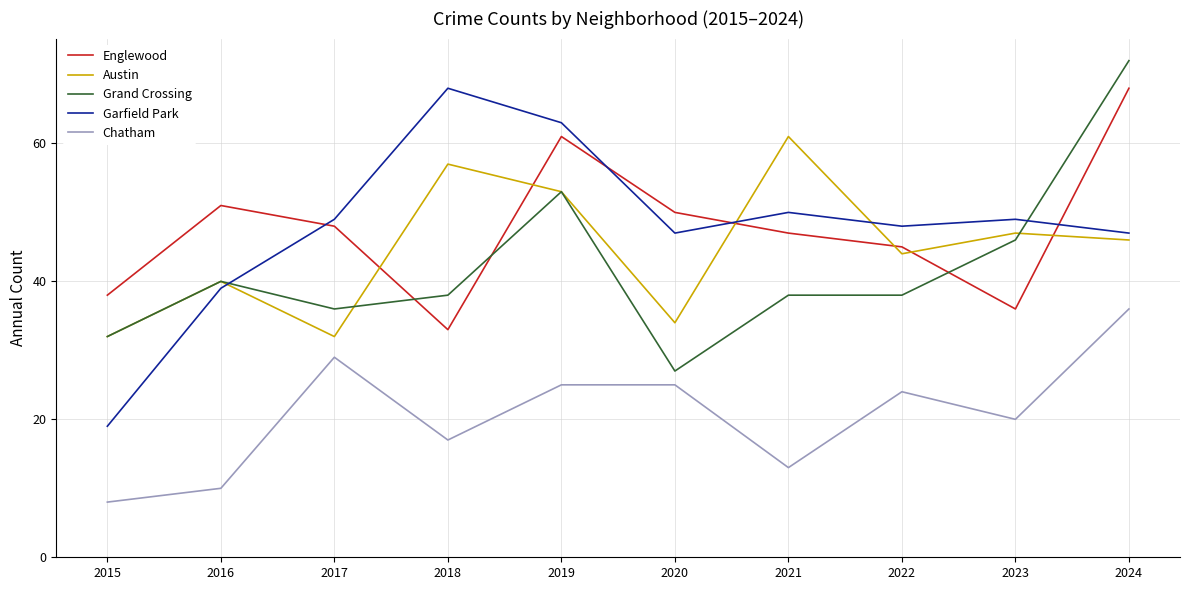

What is the spread (max minus min) of values at 2017?

20